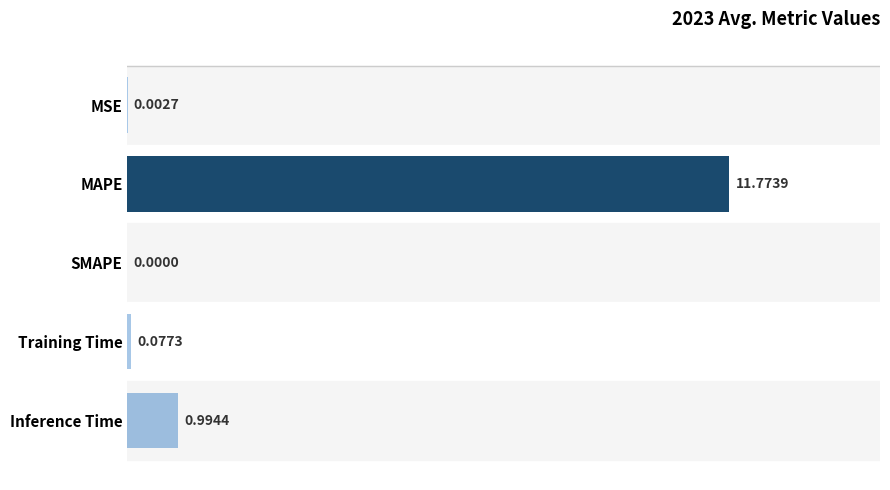

Which has a higher value, Inference Time or MSE?

Inference Time